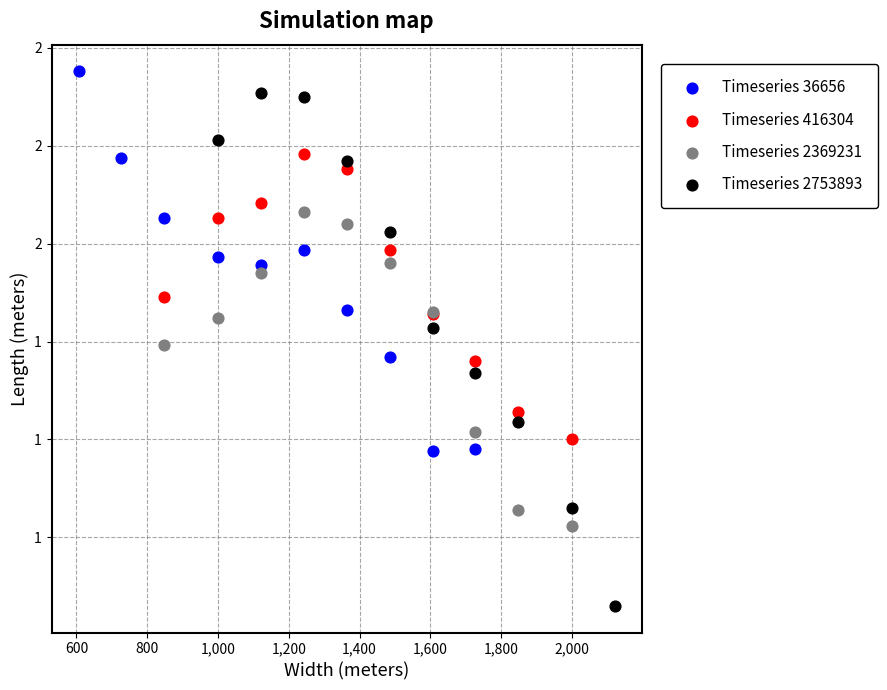

Which series has the widest spread of Y values?

Timeseries 2753893